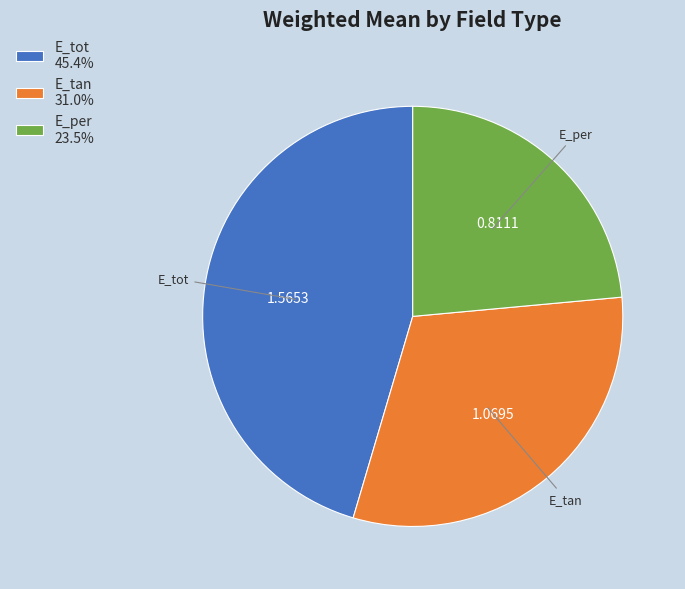

Rank the categories by value from highest to lowest.

E_tot, E_tan, E_per